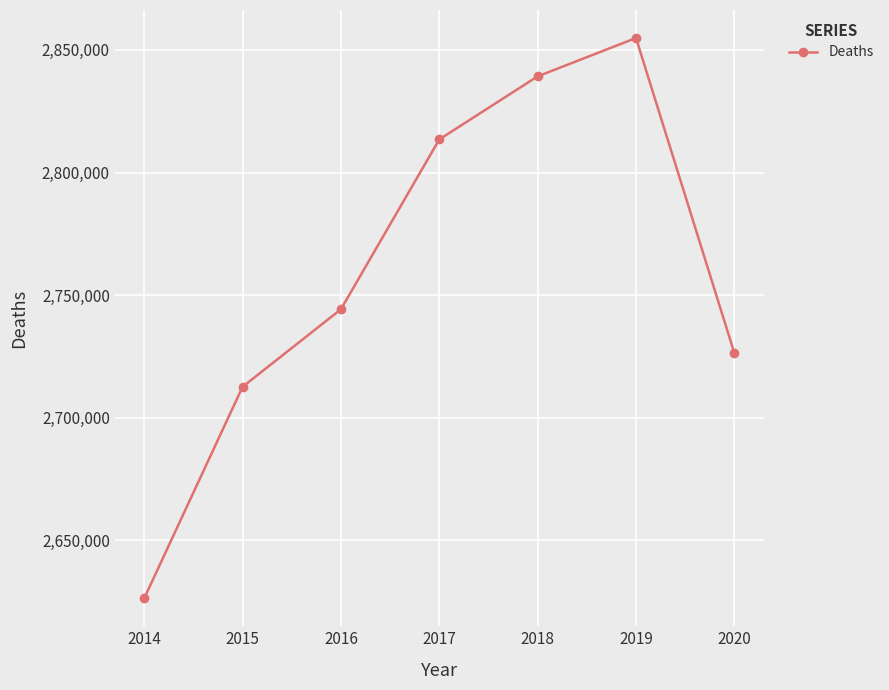

What is the difference between the values at 2014 and 2018?

212787